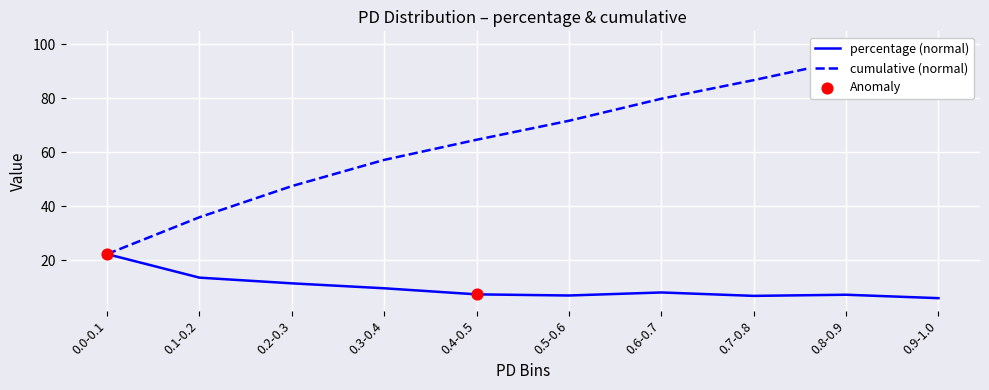

Which series reaches the maximum Y coordinate?

cumulative